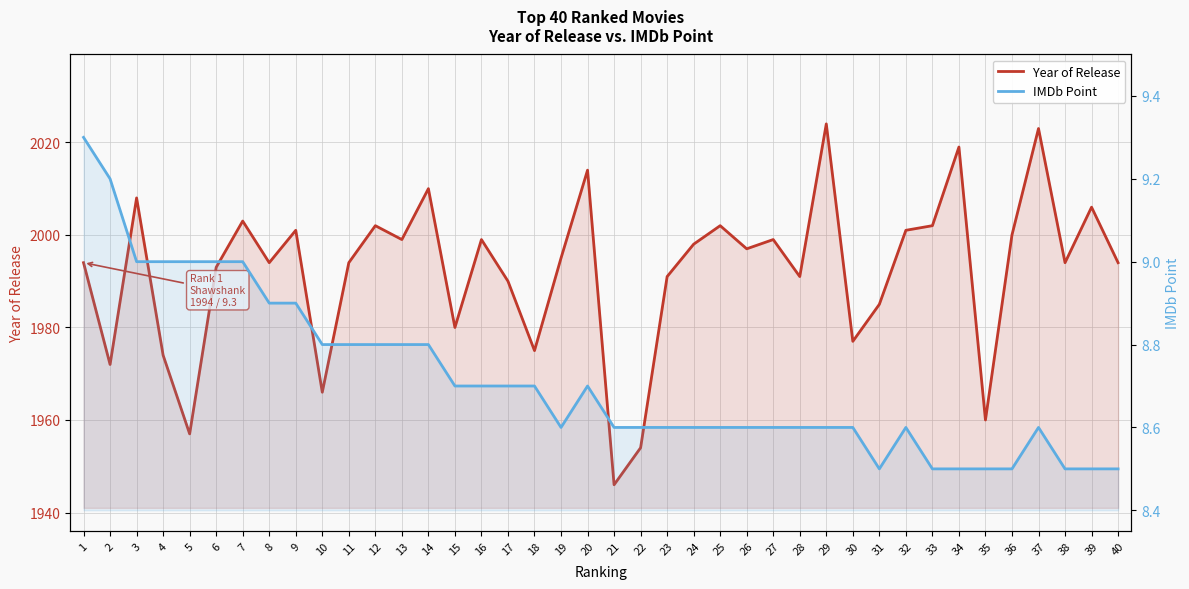

Does the chart have visible grid lines?

Yes